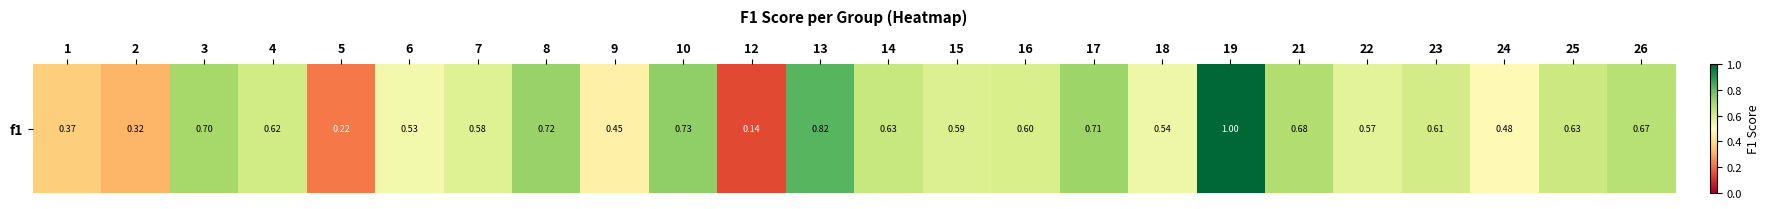

Rank the categories by value from highest to lowest.

19, 13, 10, 8, 17, 3, 21, 26, 14, 25, 4, 23, 16, 15, 7, 22, 18, 6, 24, 9, 1, 2, 5, 12